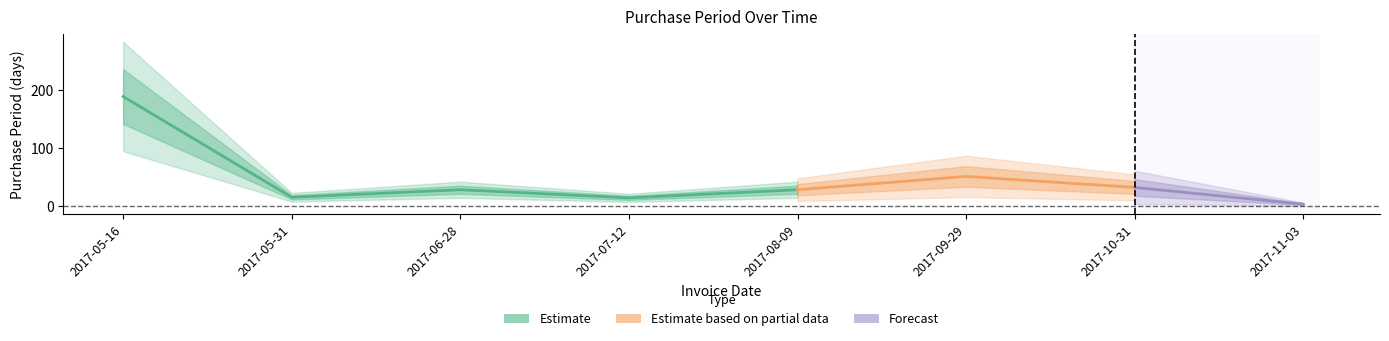

List the labels in order of value, largest first.

2017-05-16, 2017-09-29, 2017-10-31, 2017-06-28, 2017-08-09, 2017-05-31, 2017-07-12, 2017-11-03